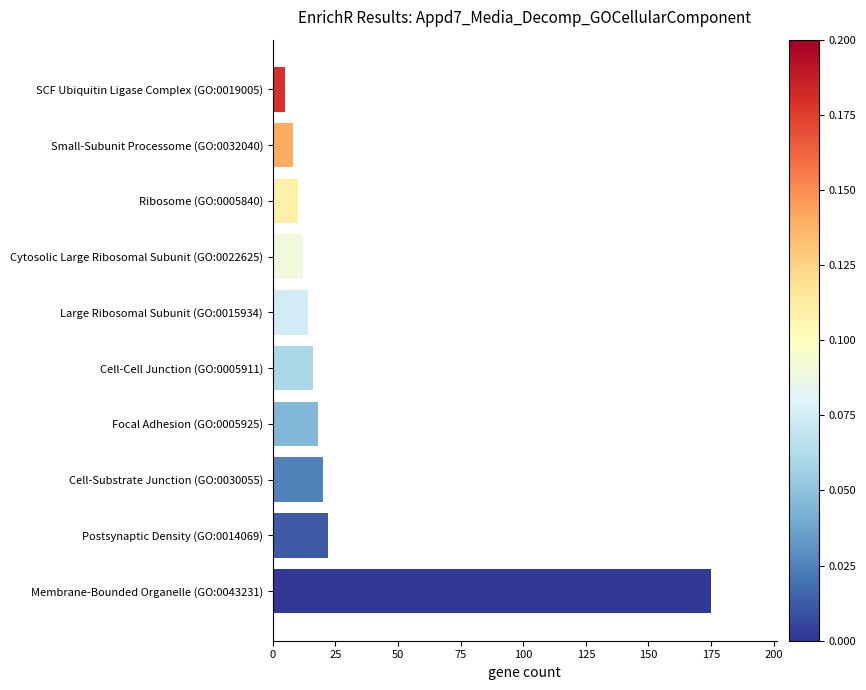

What is the minimum value shown in the chart?

5